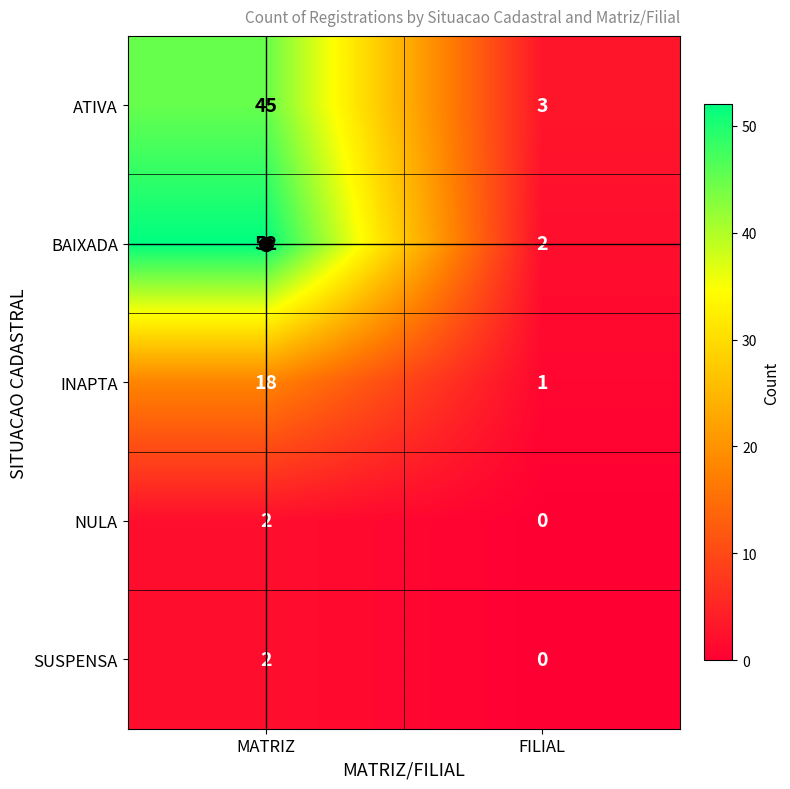

Is it true that NULA equals 2 at MATRIZ?

True